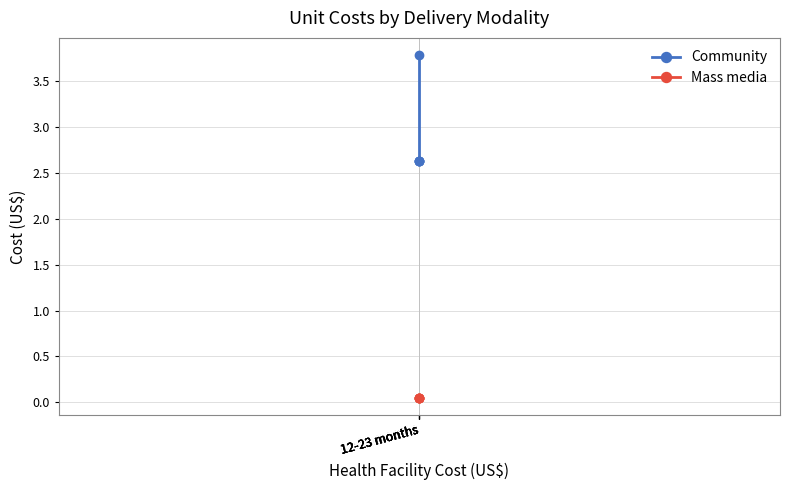

At which label does Community reach its peak?

12-23 months